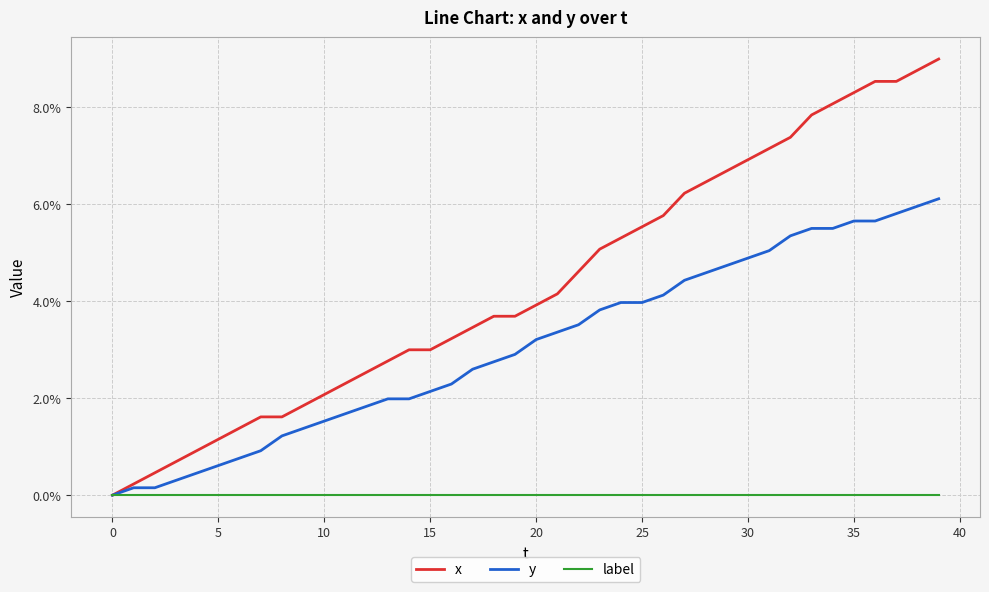

Which series has the widest spread of values?

x